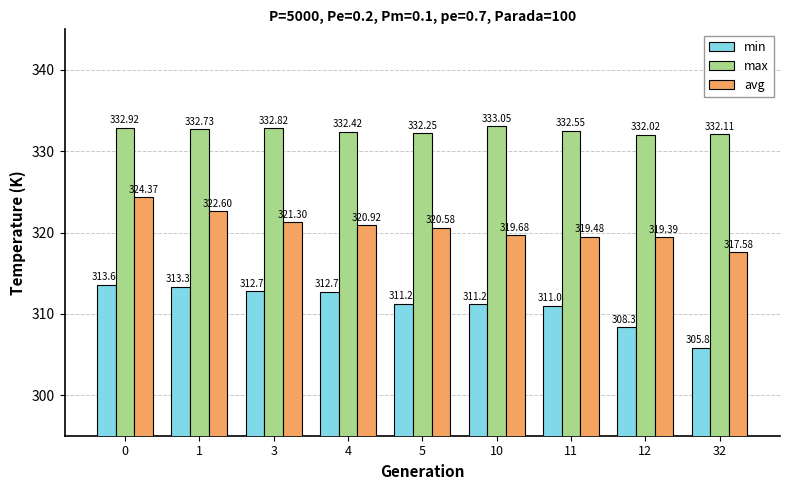

Which series changed the most between 3 and 12?

min